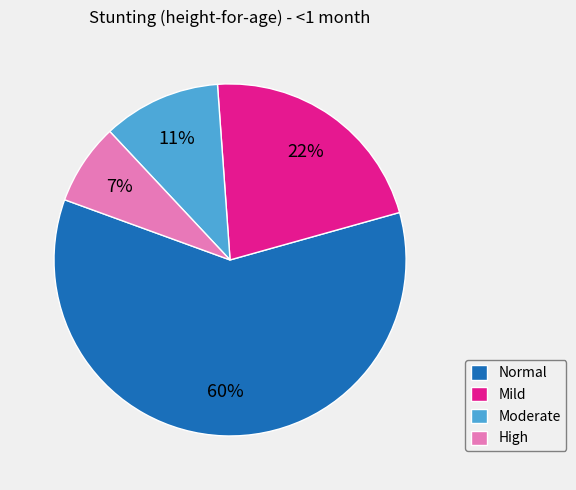

Is the sum of Mild and Normal greater than half?

Yes